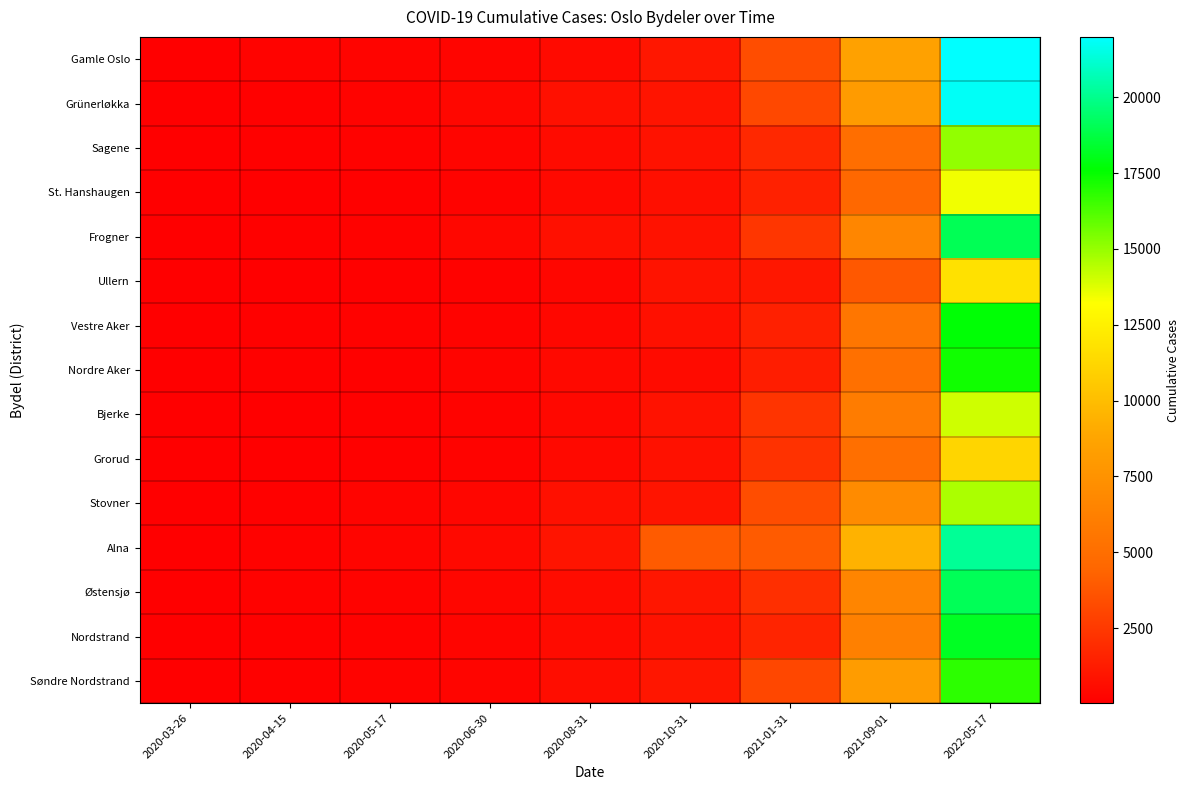

At which category does the chart reach its peak across all series?

2022-05-17